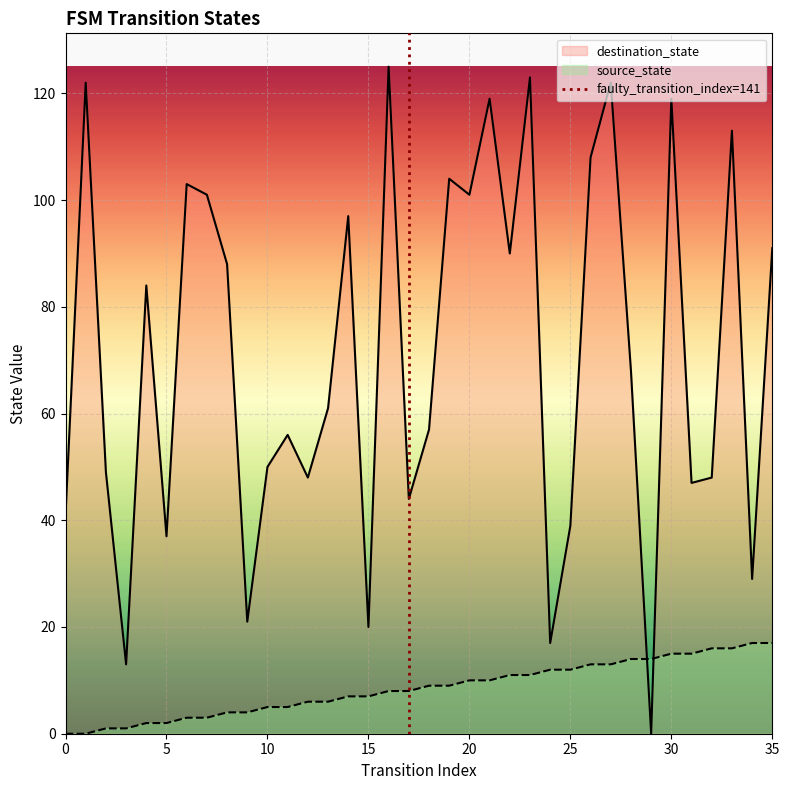

What is the difference between the maximum and minimum values in the destination_state series?

125